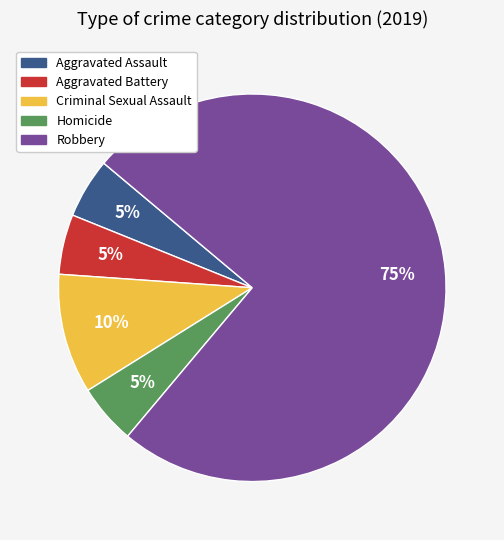

What percentage is the Aggravated Battery slice, to the nearest percent?

5%